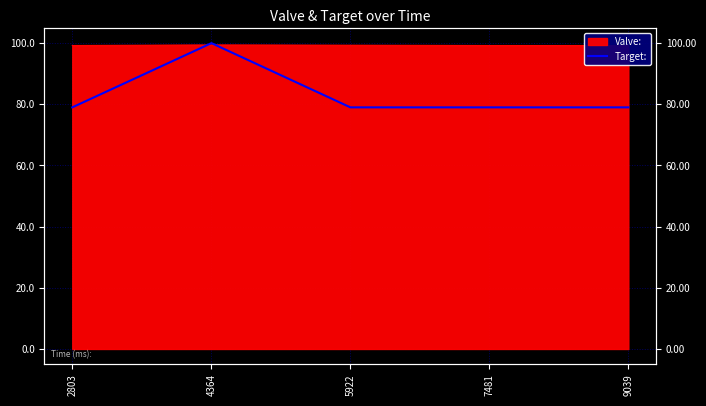

Which category has the highest value across all series?

4364